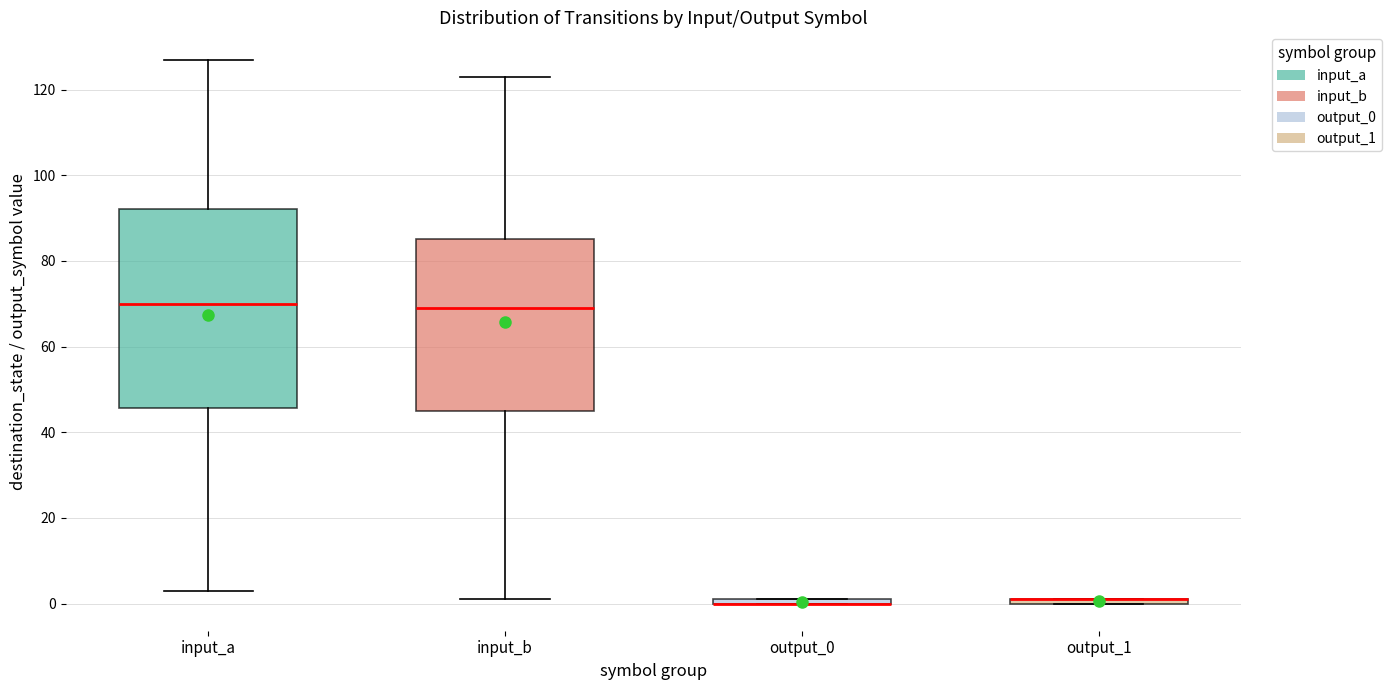

Which box is the tallest, from its lower edge to its upper edge?

input_a